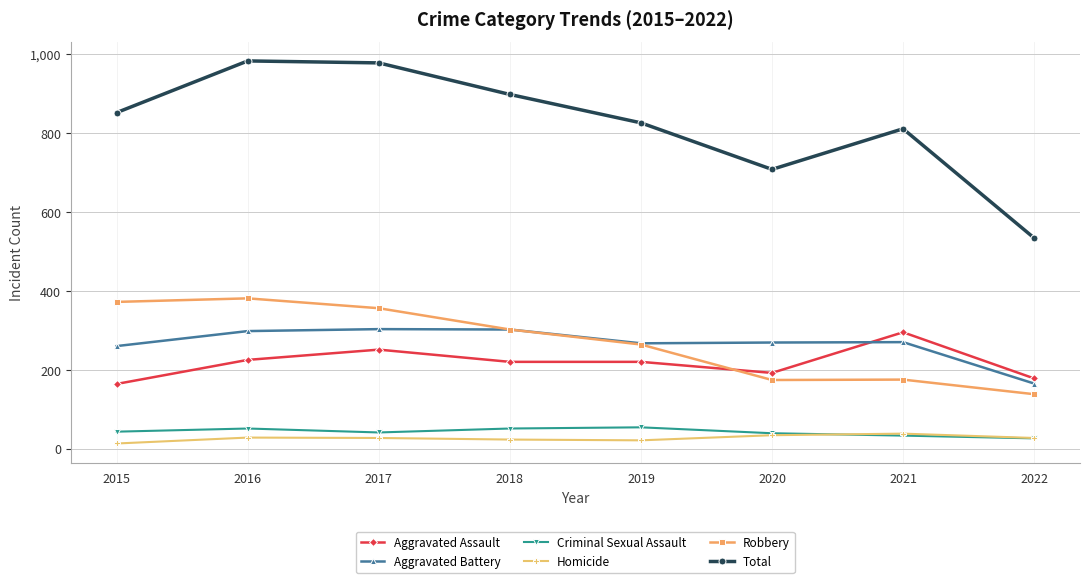

The Aggravated Battery series shows 129 at 2015. True or false?

False